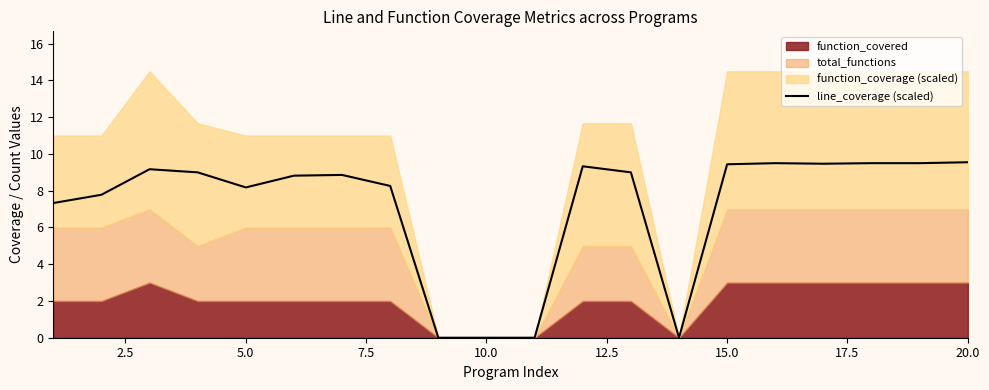

What is the sum of all values?

142.7